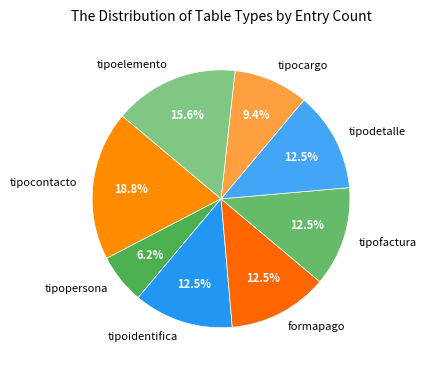

Is there any slice that represents more than half of the pie?

No